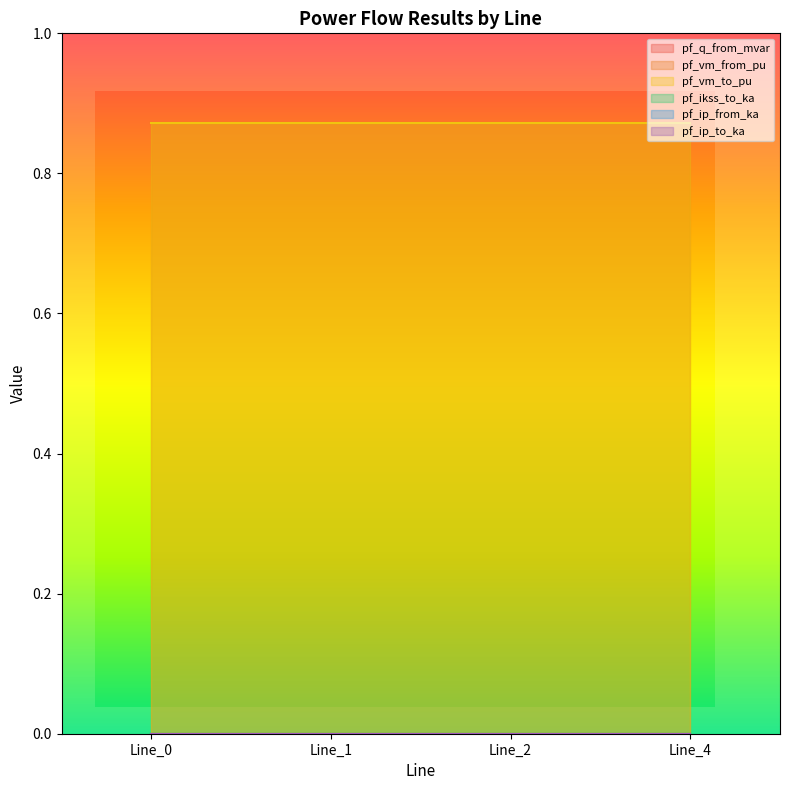

How many lines are shown in the chart?

6